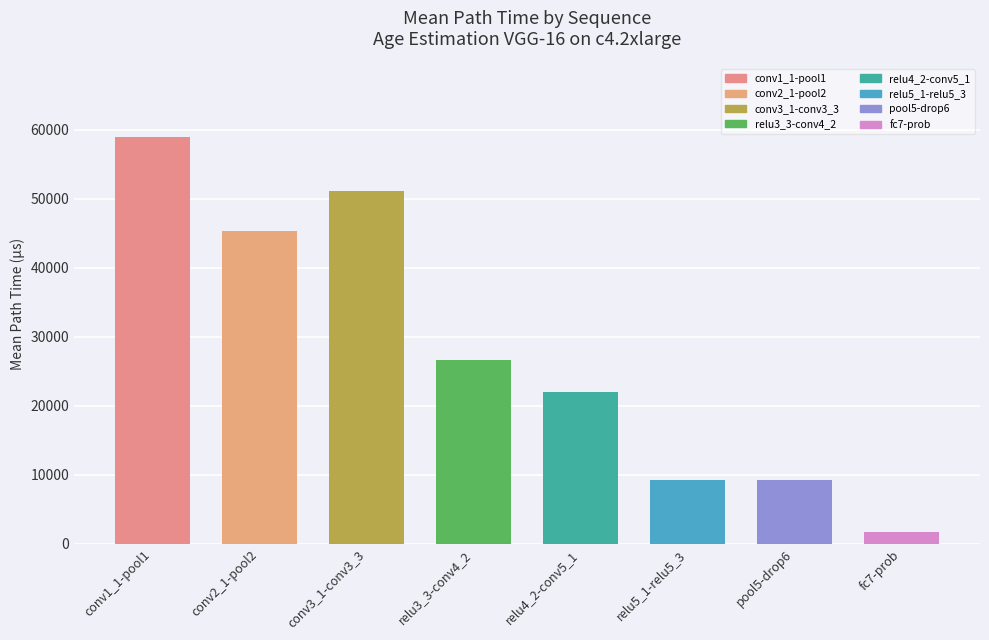

List the labels in order of value, smallest first.

fc7-prob, relu5_1-relu5_3, pool5-drop6, relu4_2-conv5_1, relu3_3-conv4_2, conv2_1-pool2, conv3_1-conv3_3, conv1_1-pool1